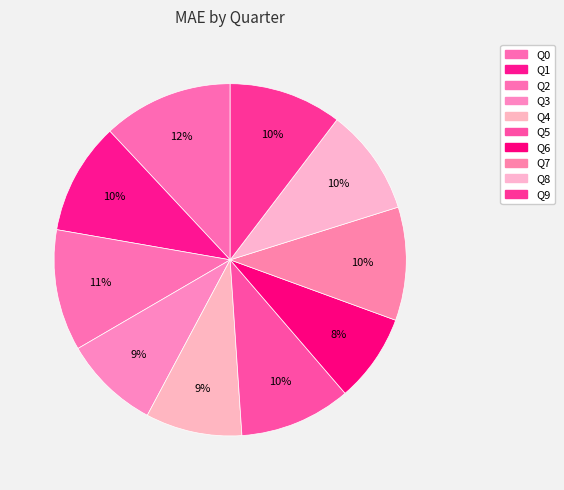

Which slice is the largest?

Q0